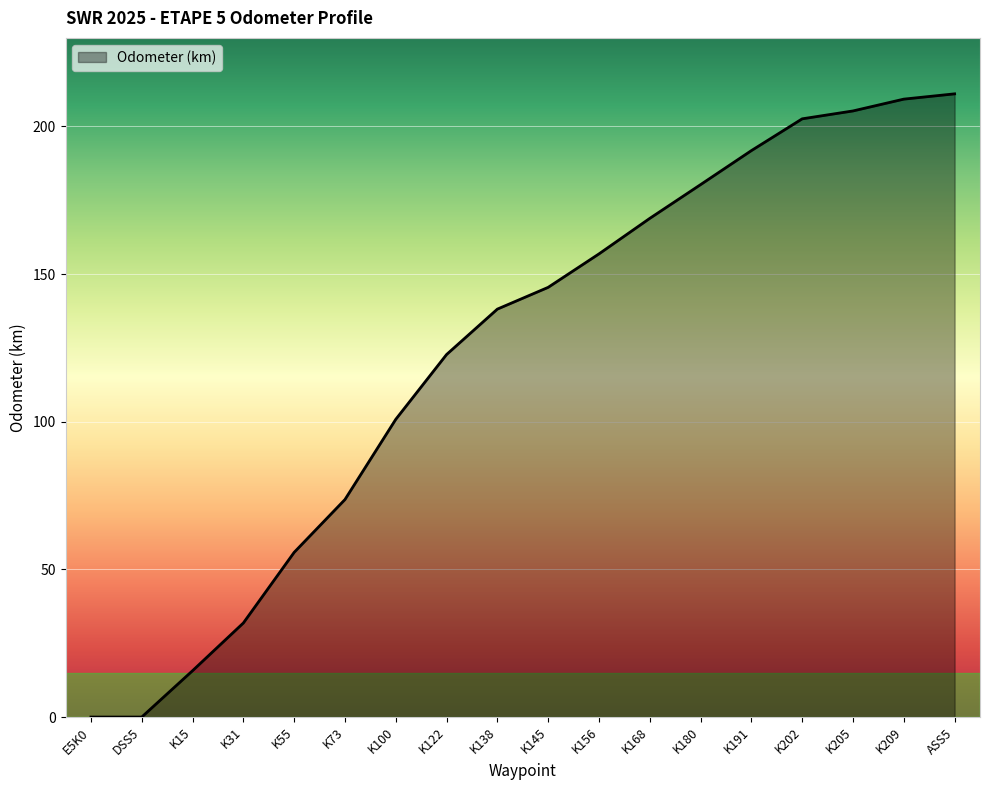

At which label does the data first exceed 145?

K145